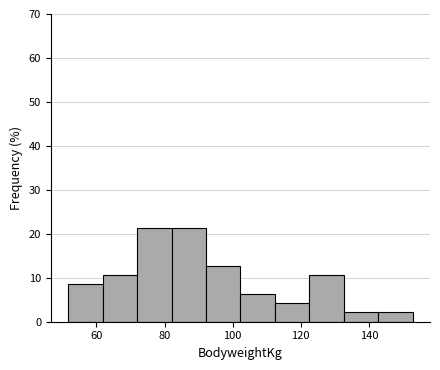

Reading left to right, transcribe this chart: for each bar, give the range it covers on the x-axis and its height. Neither the bar edges nor the heights are printed on the chart, so give them approximately, as read against the axes.

52 to 62: 9
62 to 72: 11
72 to 82: 21
82 to 92: 21
92 to 102: 13
102 to 112: 6
112 to 122: 4
122 to 132: 11
132 to 142: 2
142 to 152: 2